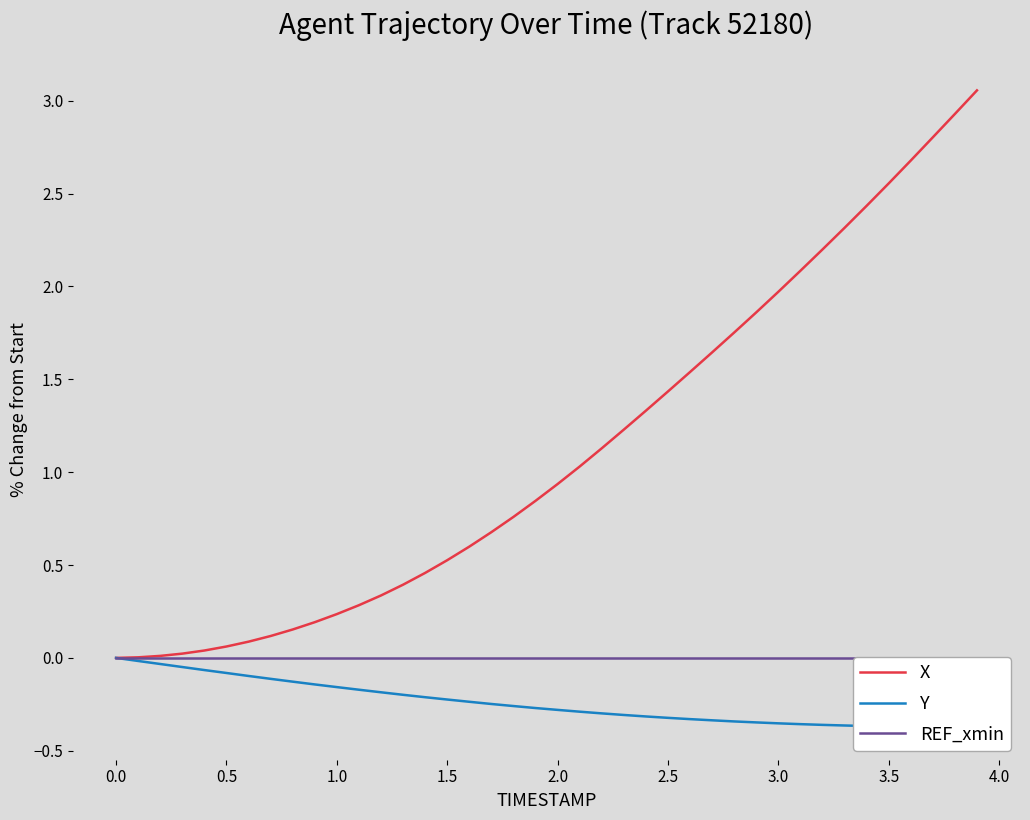

The value of X at 0.0 is 0.0. True or false?

True